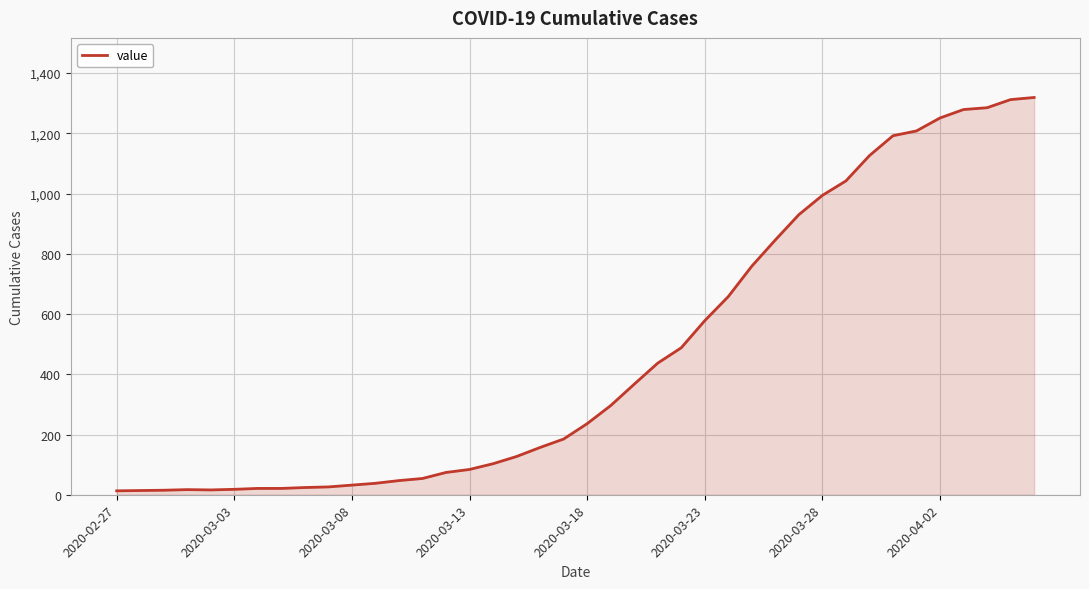

What is the greatest value displayed?

1319